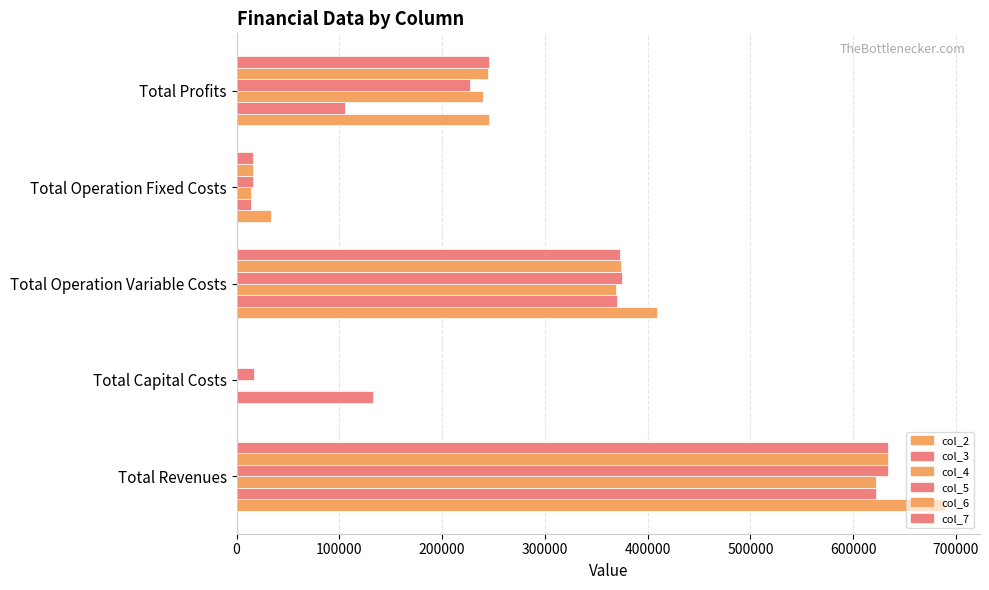

How many categories are shown in the chart?

5